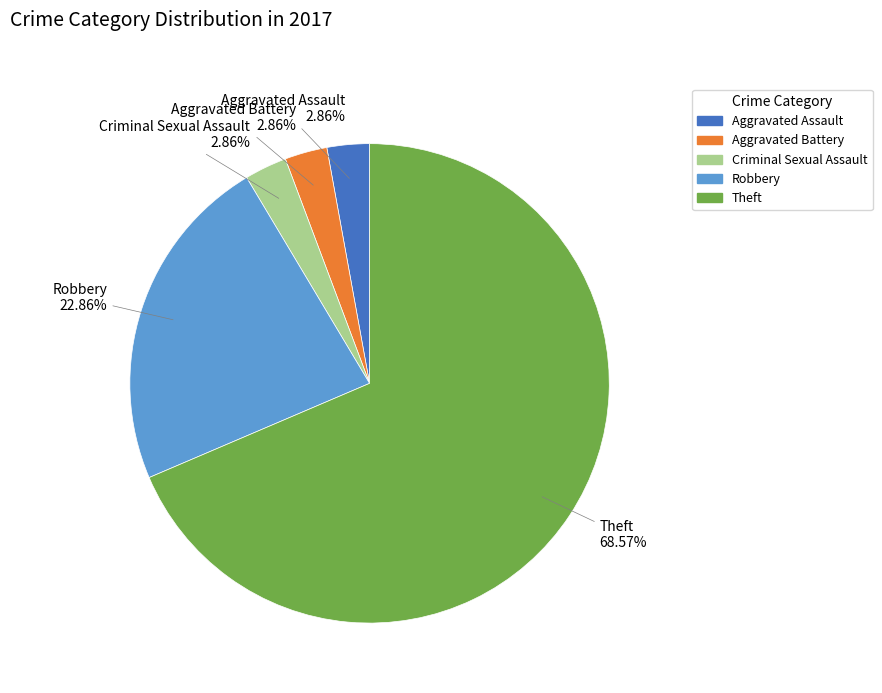

Does any single category account for the majority?

Yes